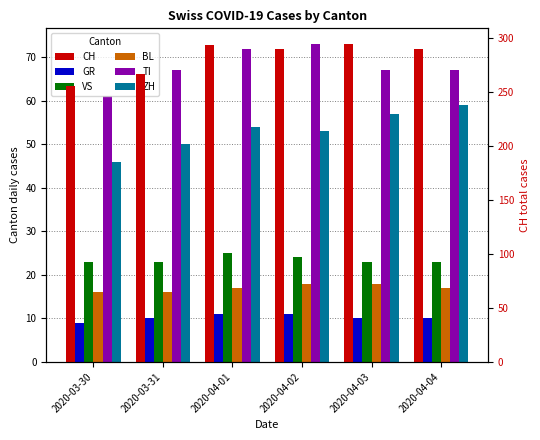

What is the difference between the GR values at 2020-03-31 and 2020-04-01?

1